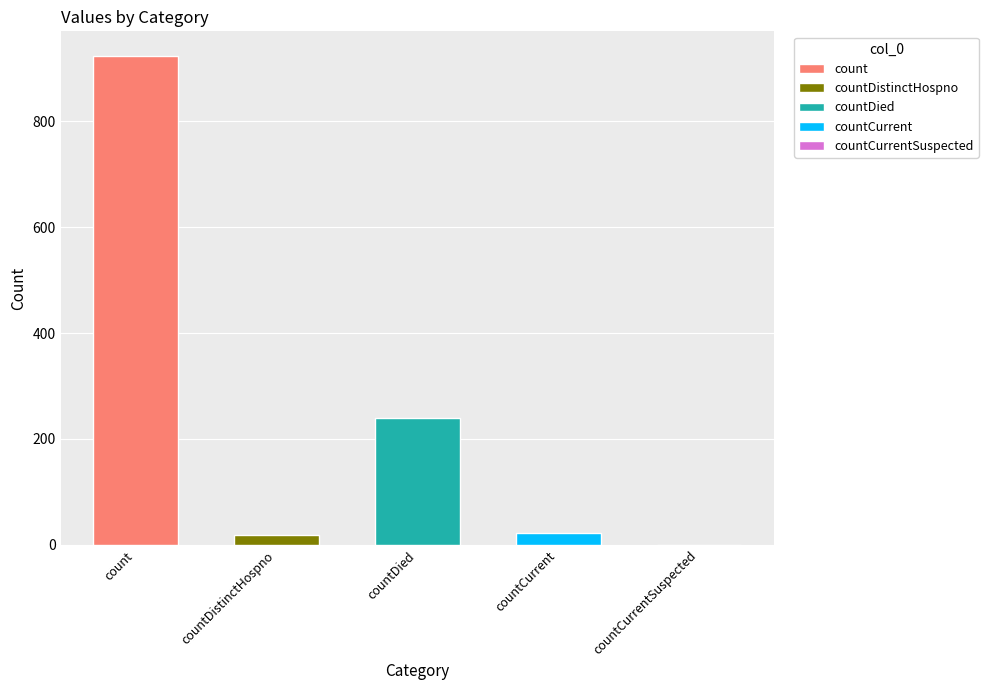

Reading left to right, extract all data points from this chart.

924	18	240	23	0